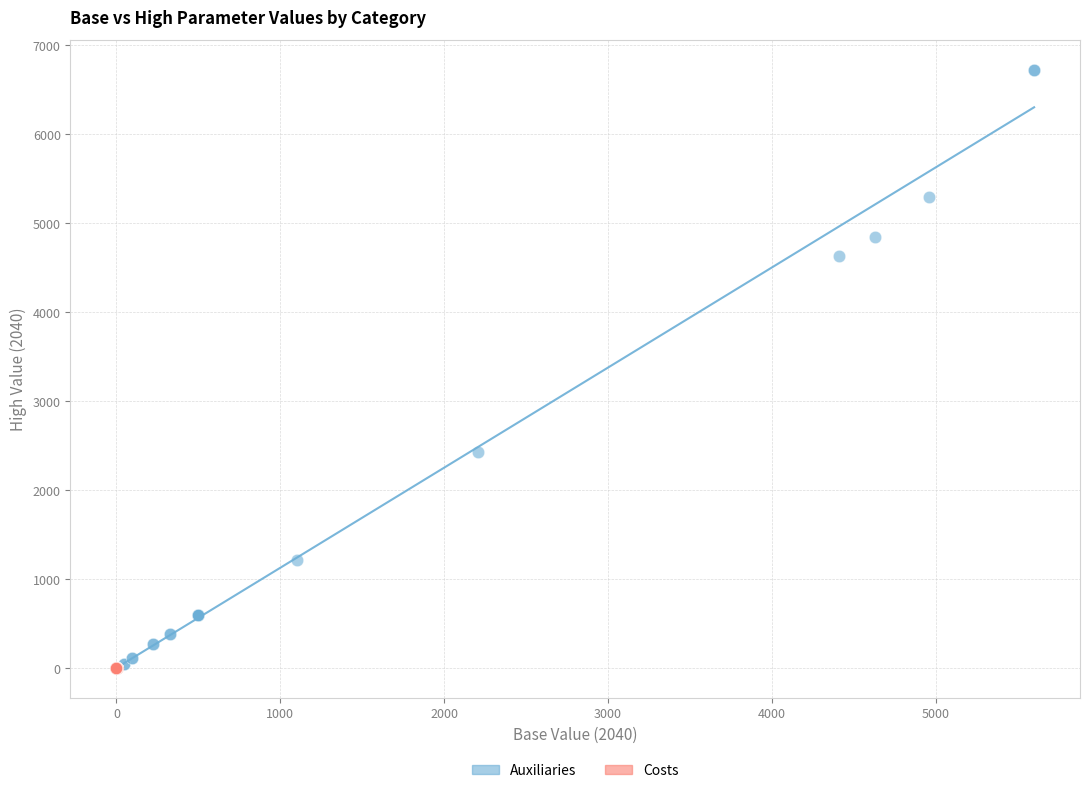

What are all the series names shown in the legend?

Auxiliaries, Costs